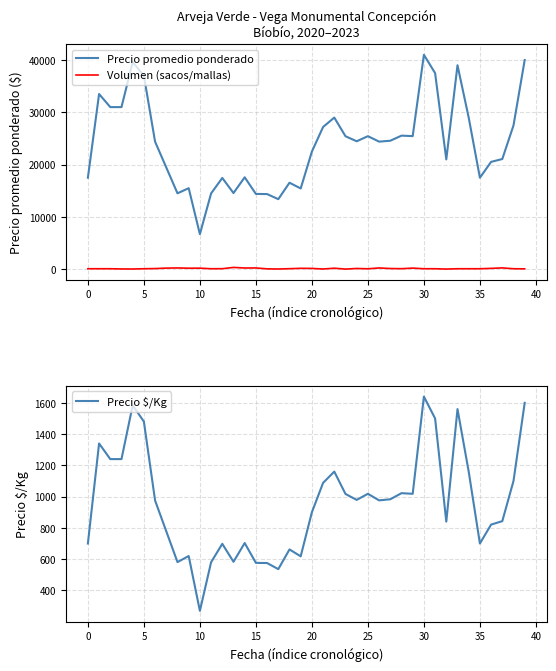

Between 29 and 25, which is larger?

29